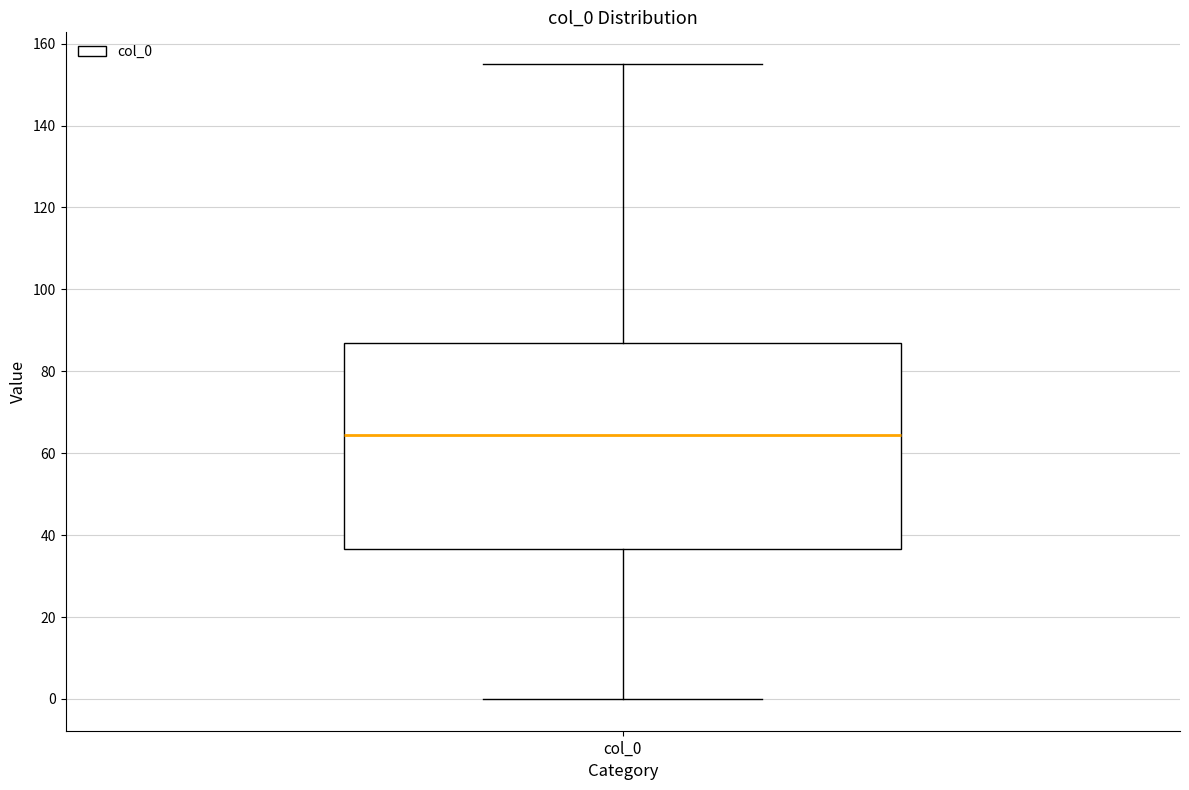

Read this box plot against the y-axis: the position of the median line, the range covered by the box, and the ends of both whiskers. The values are not printed on the chart, so give them approximately, as read against the axis.

median 64, box 36 to 88, whiskers 0 to 156